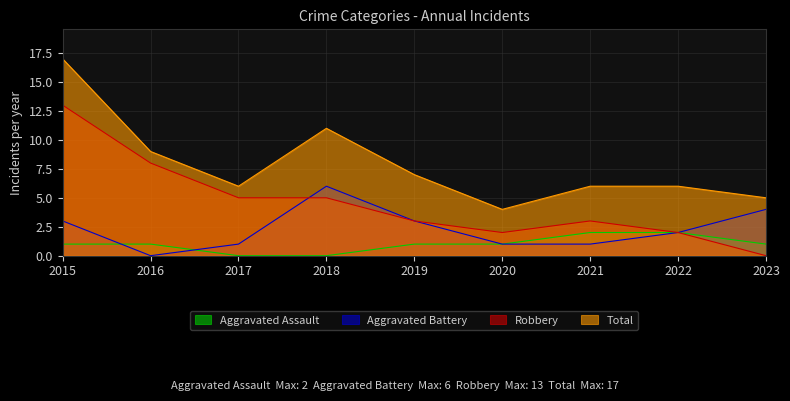

Rank the series by their maximum value, from highest to lowest.

Total, Robbery, Aggravated Battery, Aggravated Assault